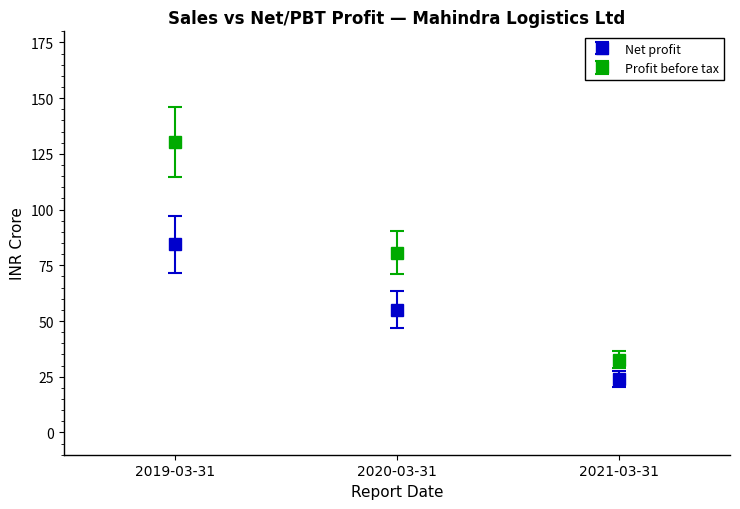

What is the difference between the highest and lowest values at 2019-03-31?

45.9